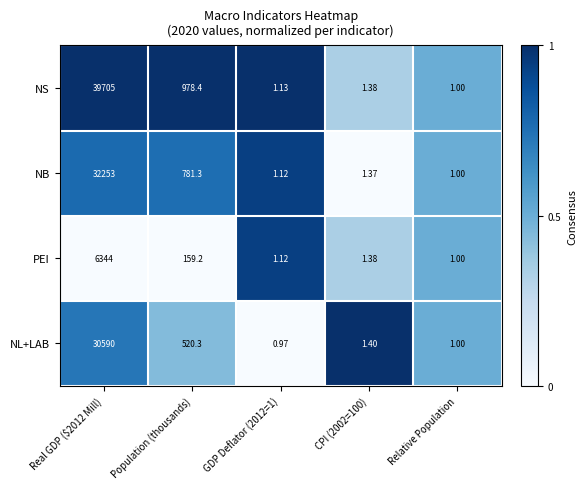

What is the total value across all series at CPI (2002=100)?

5.5